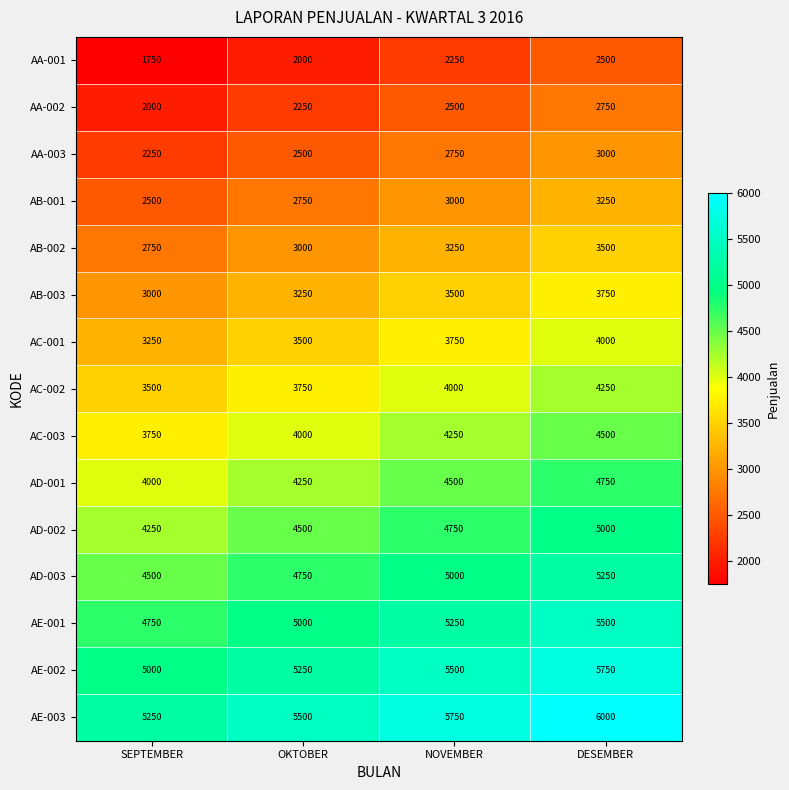

Rank the series at OKTOBER from highest to lowest value.

AE-003, AE-002, AE-001, AD-003, AD-002, AD-001, AC-003, AC-002, AC-001, AB-003, AB-002, AB-001, AA-003, AA-002, AA-001